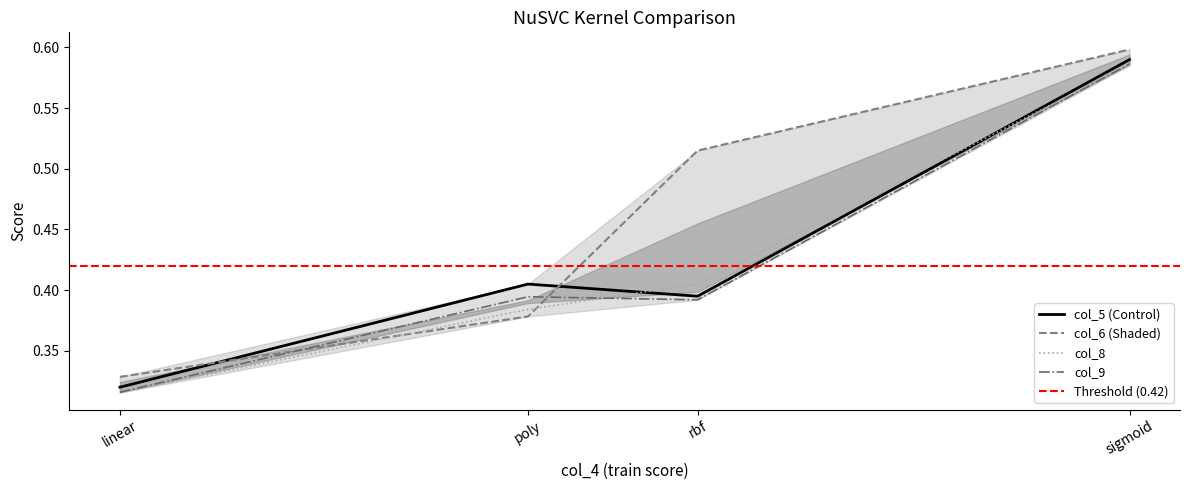

What is the difference between the col_6 values at sigmoid and rbf?

0.1